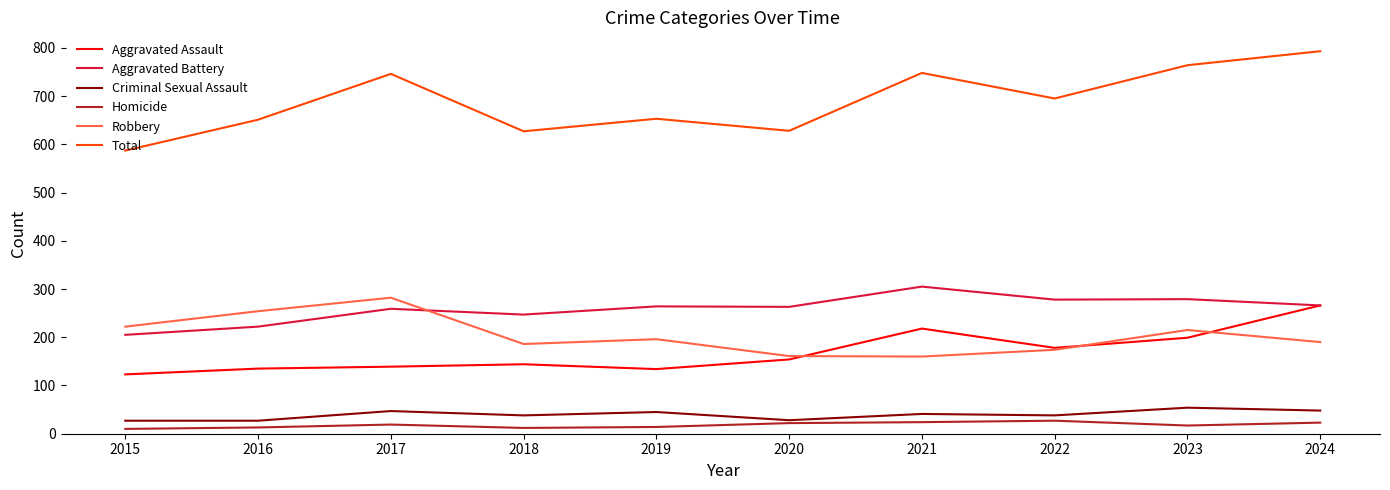

After their last crossing, which series has the higher values: Robbery or Aggravated Assault?

Aggravated Assault